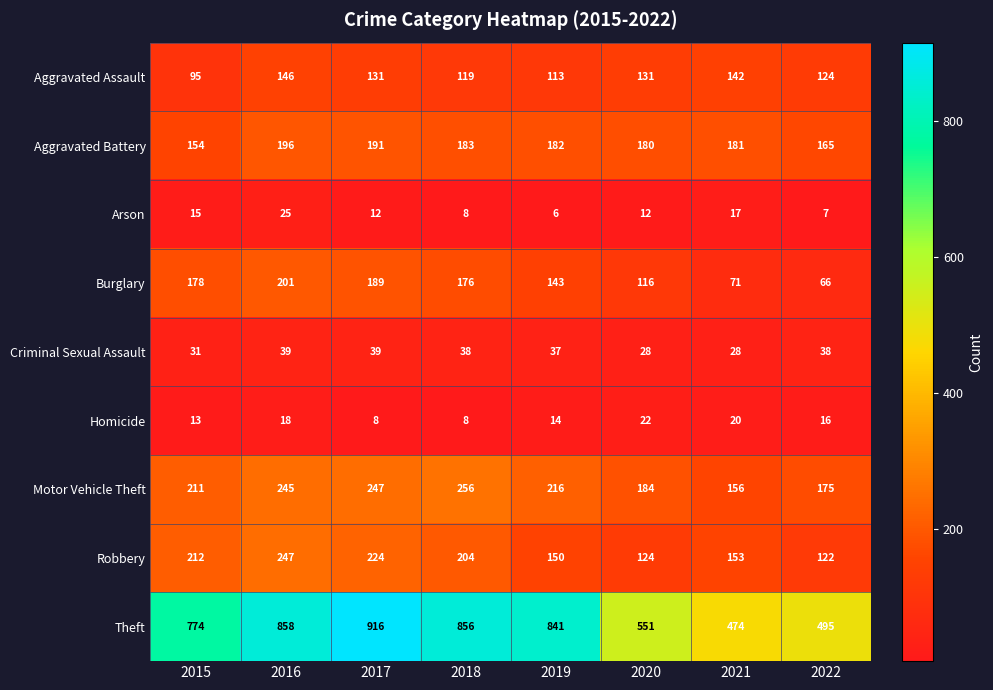

What is the greatest value displayed?

916